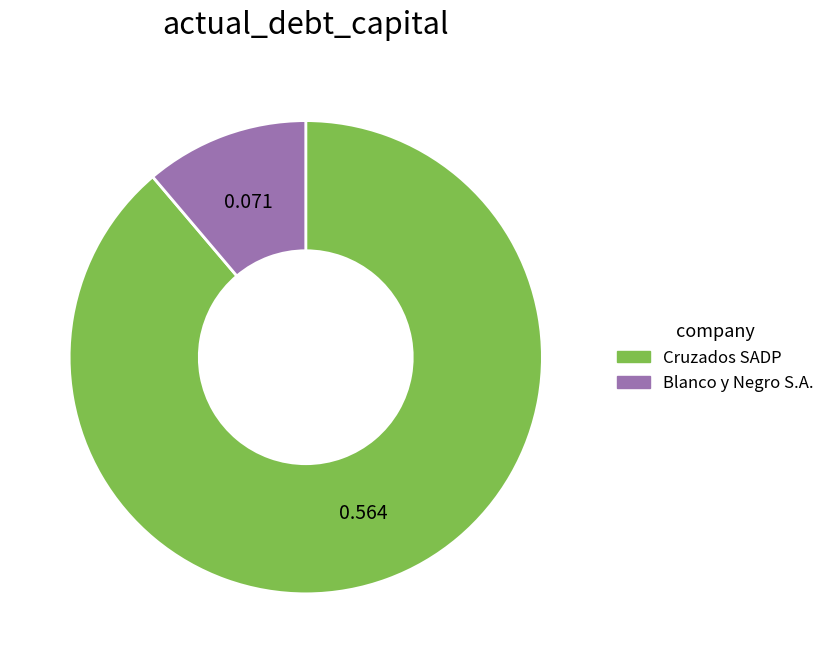

Is there any slice that represents more than half of the pie?

Yes